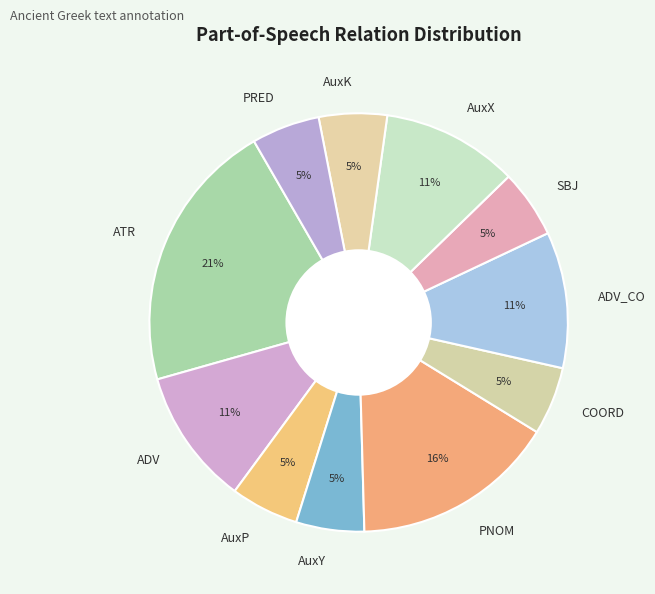

What percentage is the AuxX slice, to the nearest percent?

11%